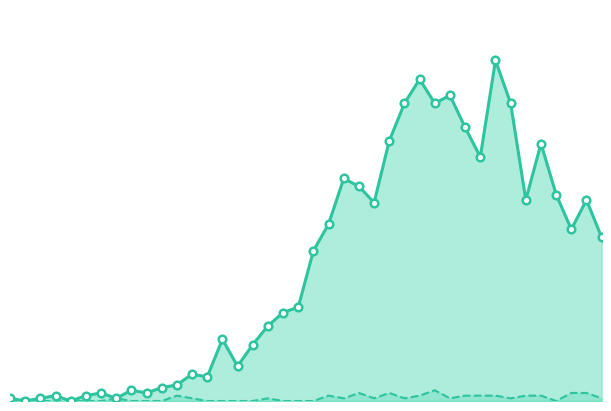

Which series contains the lowest Y value?

value_line